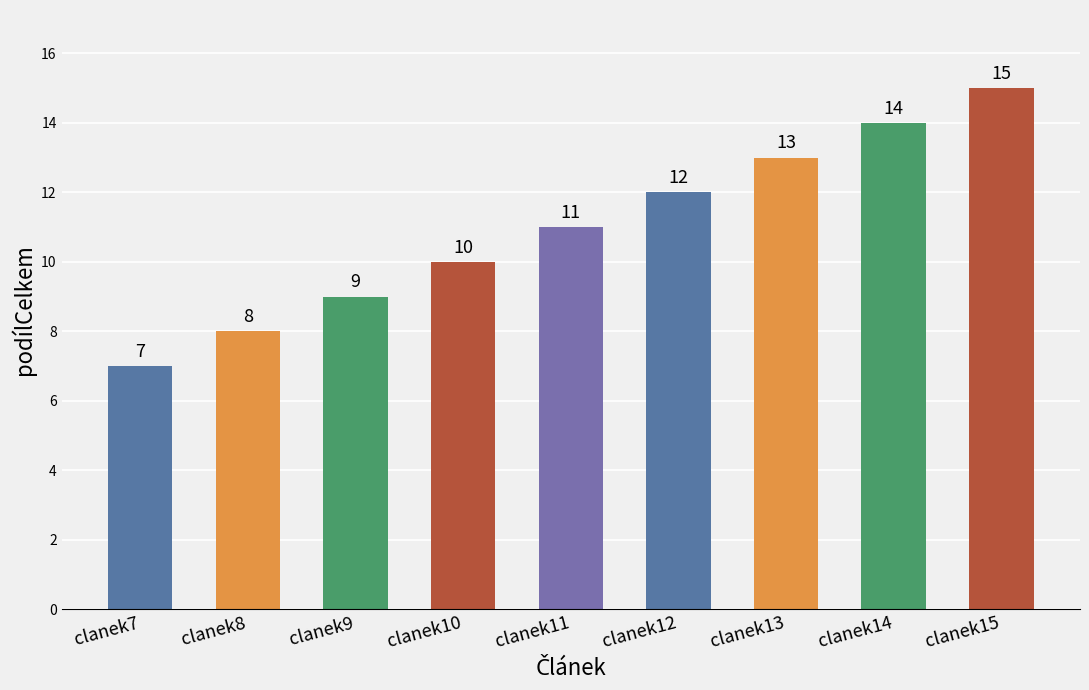

What is the value of the 8th bar from the left?

14